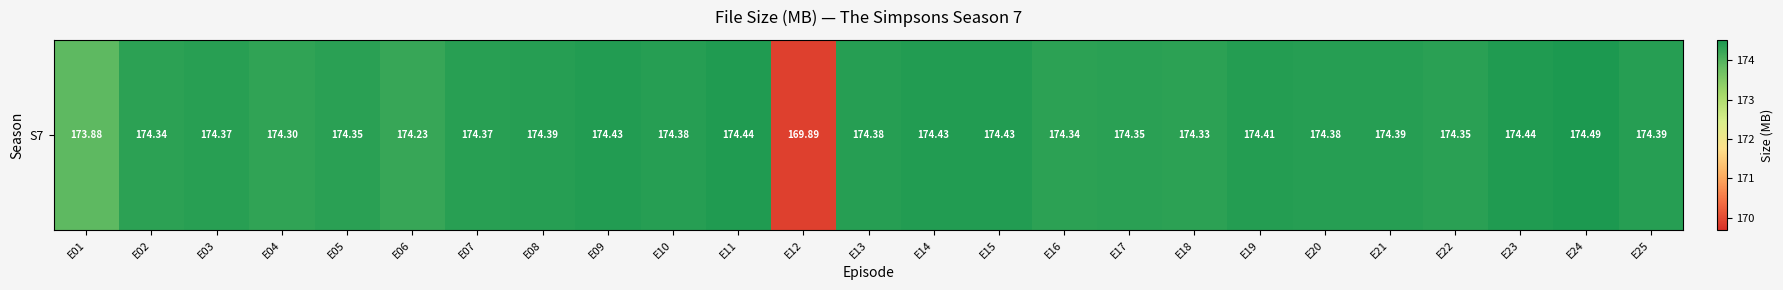

Rank the categories by value from lowest to highest.

E12, E01, E06, E04, E18, E02, E16, E05, E17, E22, E03, E07, E10, E13, E20, E08, E21, E25, E19, E09, E14, E15, E11, E23, E24